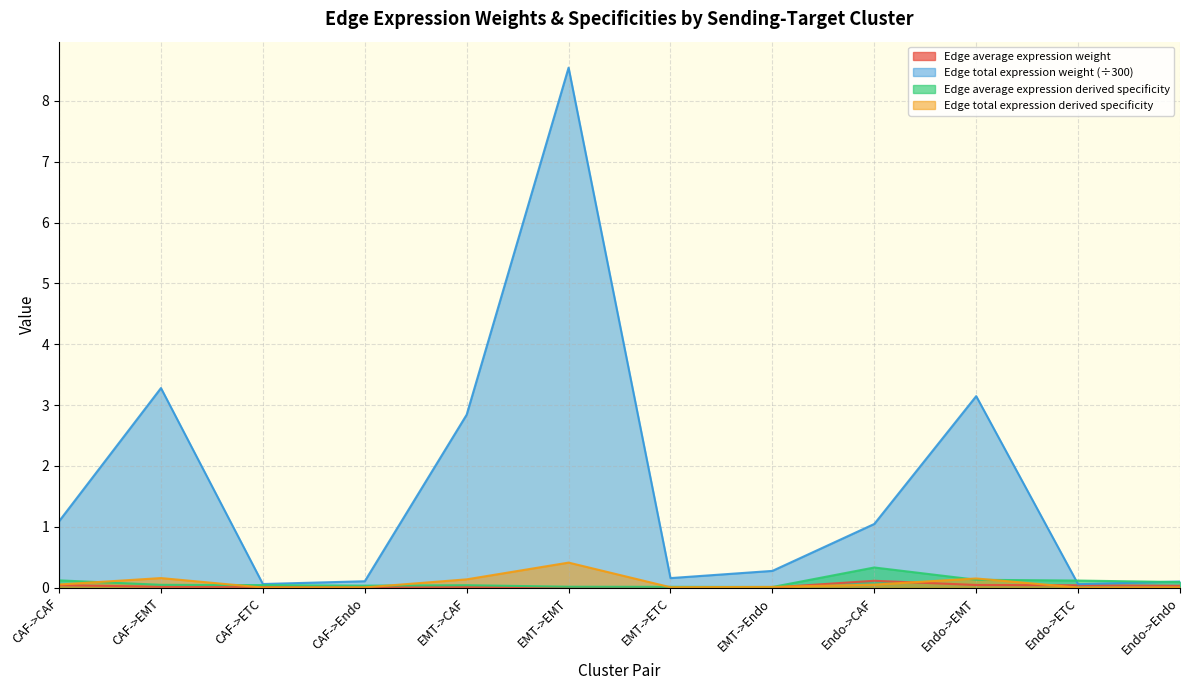

Which series has the largest range (max minus min)?

Edge total expression weight (÷300)